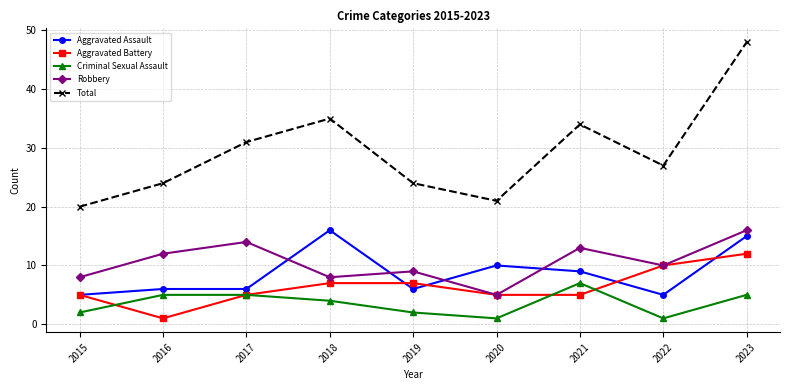

True or false: Total has a value of 20 at 2015.

True